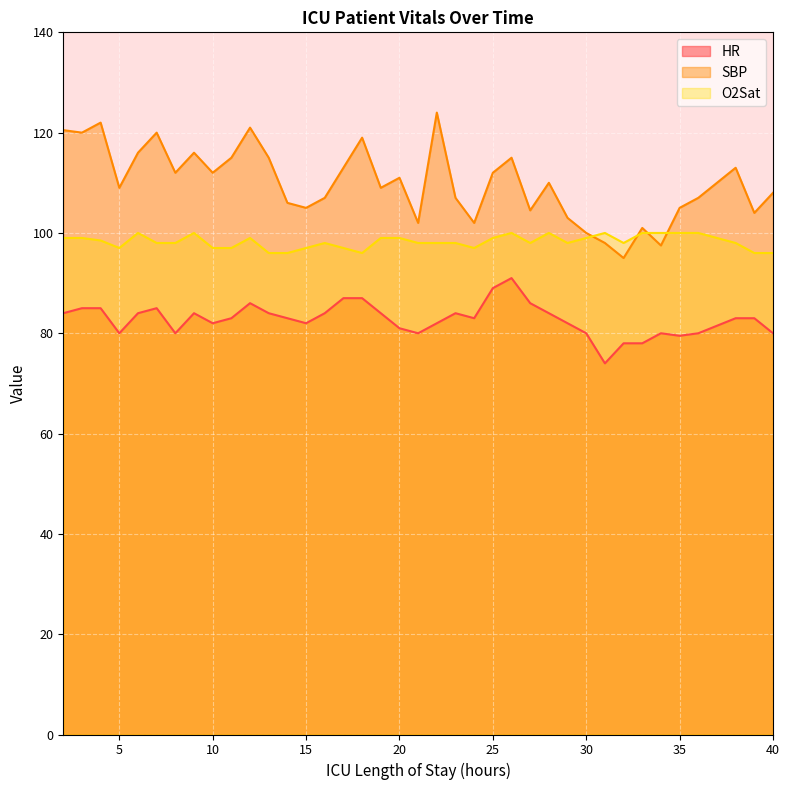

Reading right to left, transcribe all the data shown in this chart.

HR: 40=80.0	39=83.0	38=83.0	36=80.0	35=79.5	34=80.0	33=78.0	32=78.0	31=74.0	30=80.0	29=82.0	28=84.0	27=86.0	26=91.0	25=89.0	24=83.0	23=84.0	22=82.0	21=80.0	20=81.0	19=84.0	18=87.0	17=87.0	16=84.0	15=82.0	14=83.0	13=84.0	12=86.0	11=83.0	10=82.0	9=84.0	8=80.0	7=85.0	6=84.0	5=80.0	4=85.0	3=85.0	2=84.0
SBP: 40=108.0	39=104.0	38=113.0	36=107.0	35=105.0	34=97.5	33=101.0	32=95.0	31=98.0	30=100.0	29=103.0	28=110.0	27=104.5	26=115.0	25=112.0	24=102.0	23=107.0	22=124.0	21=102.0	20=111.0	19=109.0	18=119.0	17=113.0	16=107.0	15=105.0	14=106.0	13=115.0	12=121.0	11=115.0	10=112.0	9=116.0	8=112.0	7=120.0	6=116.0	5=109.0	4=122.0	3=120.0	2=120.5
O2Sat: 40=96.0	39=96.0	38=98.0	36=100.0	35=100.0	34=100.0	33=100.0	32=98.0	31=100.0	30=99.0	29=98.0	28=100.0	27=98.0	26=100.0	25=99.0	24=97.0	23=98.0	22=98.0	21=98.0	20=99.0	19=99.0	18=96.0	17=97.0	16=98.0	15=97.0	14=96.0	13=96.0	12=99.0	11=97.0	10=97.0	9=100.0	8=98.0	7=98.0	6=100.0	5=97.0	4=98.5	3=99.0	2=99.0